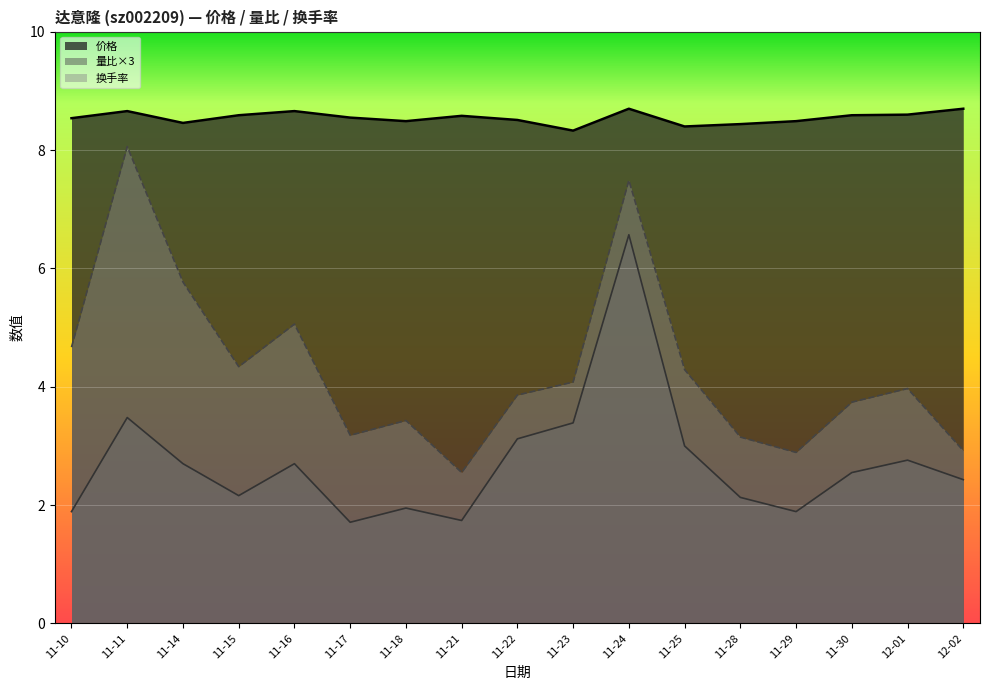

Which series changed the most between 11-18 and 12-01?

量比×3